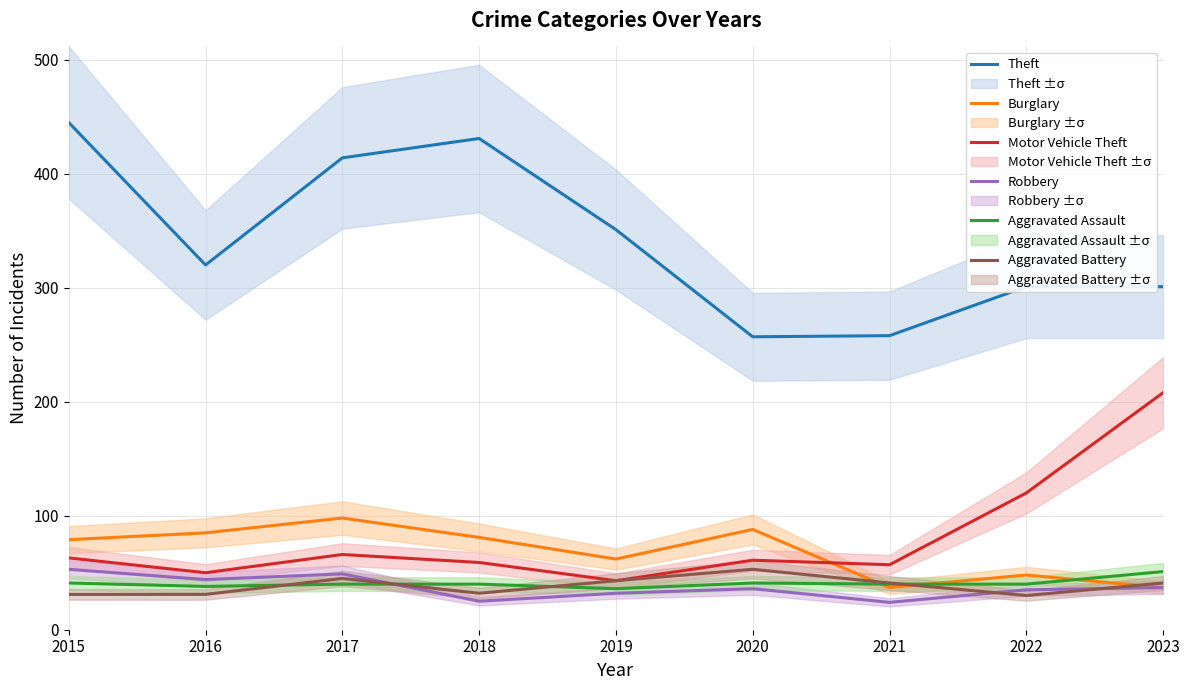

Which category has the highest value in the Aggravated Battery series?

2020